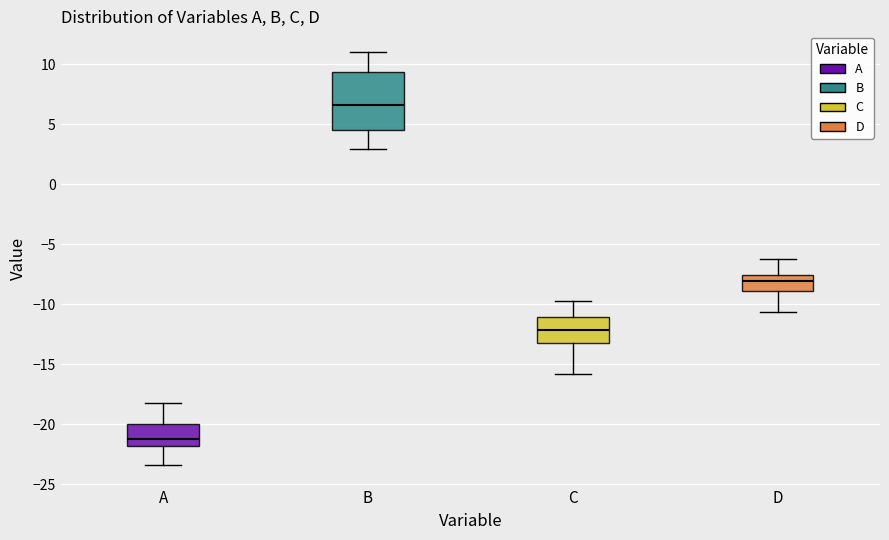

Where is the lower edge of the box for A on the y-axis? The values are not printed on the chart, so give them approximately, as read against the axis.

-22.0